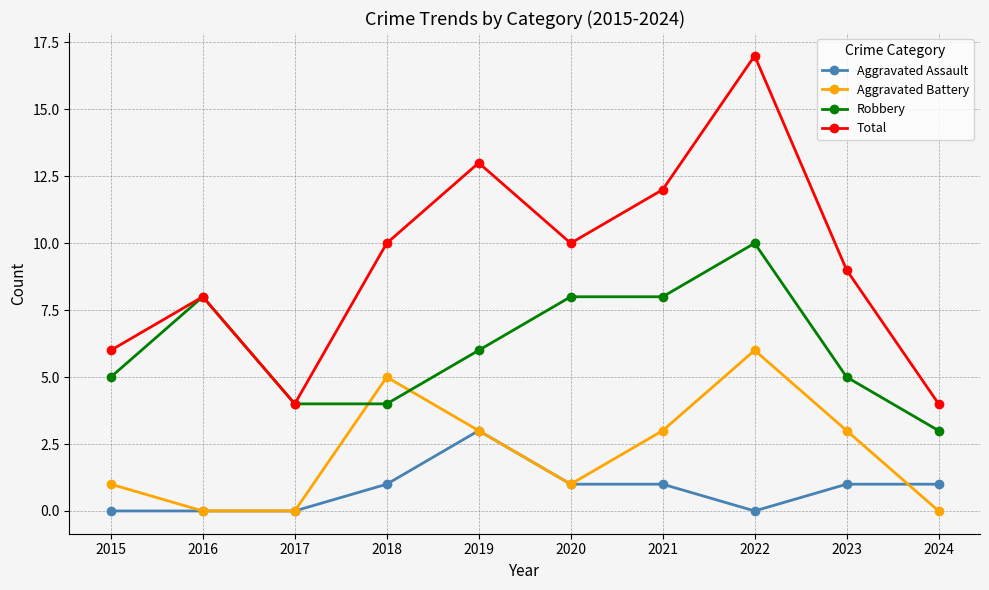

Is the value of Aggravated Battery at 2015 greater than the value of Total at 2023?

No